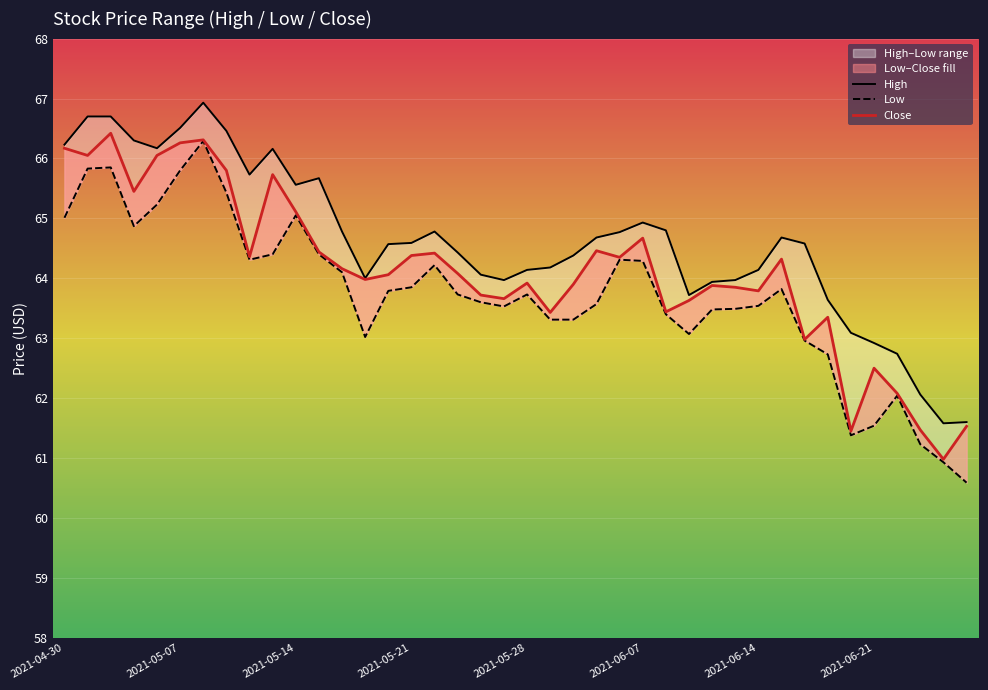

What is the average value of the Close series?

64.1